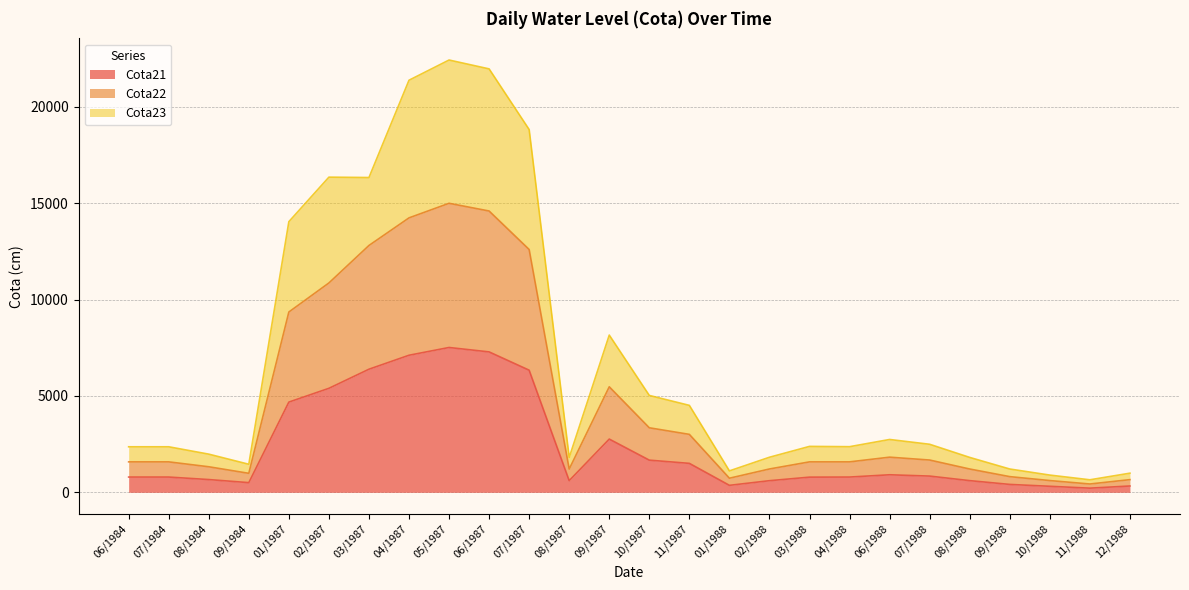

What is the lowest value of the Cota21 series?

217.0